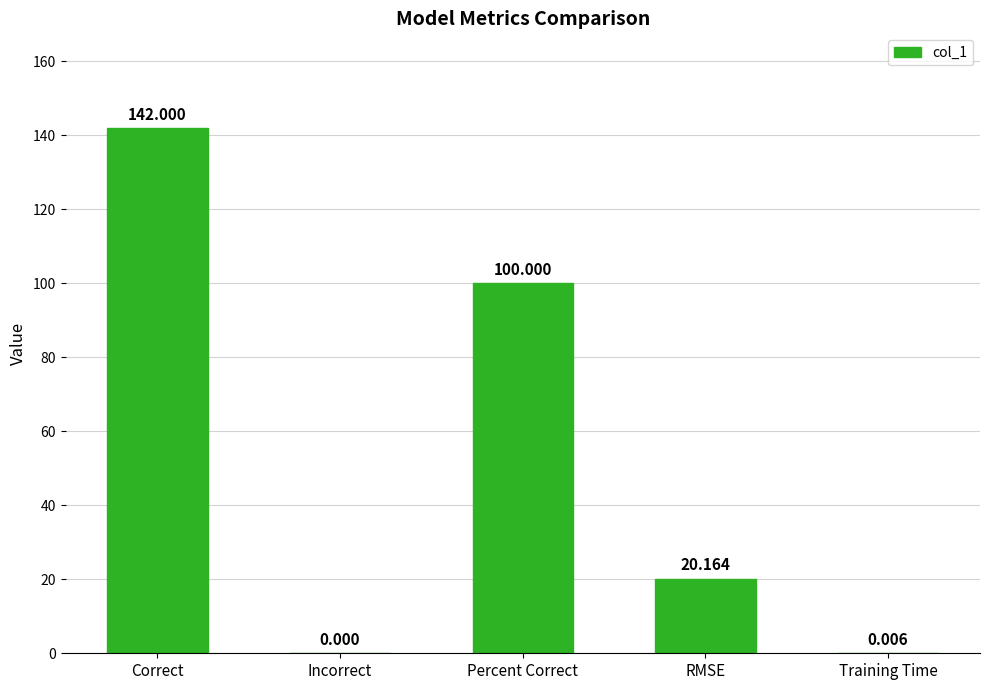

Which category has the highest value across all series?

Correct